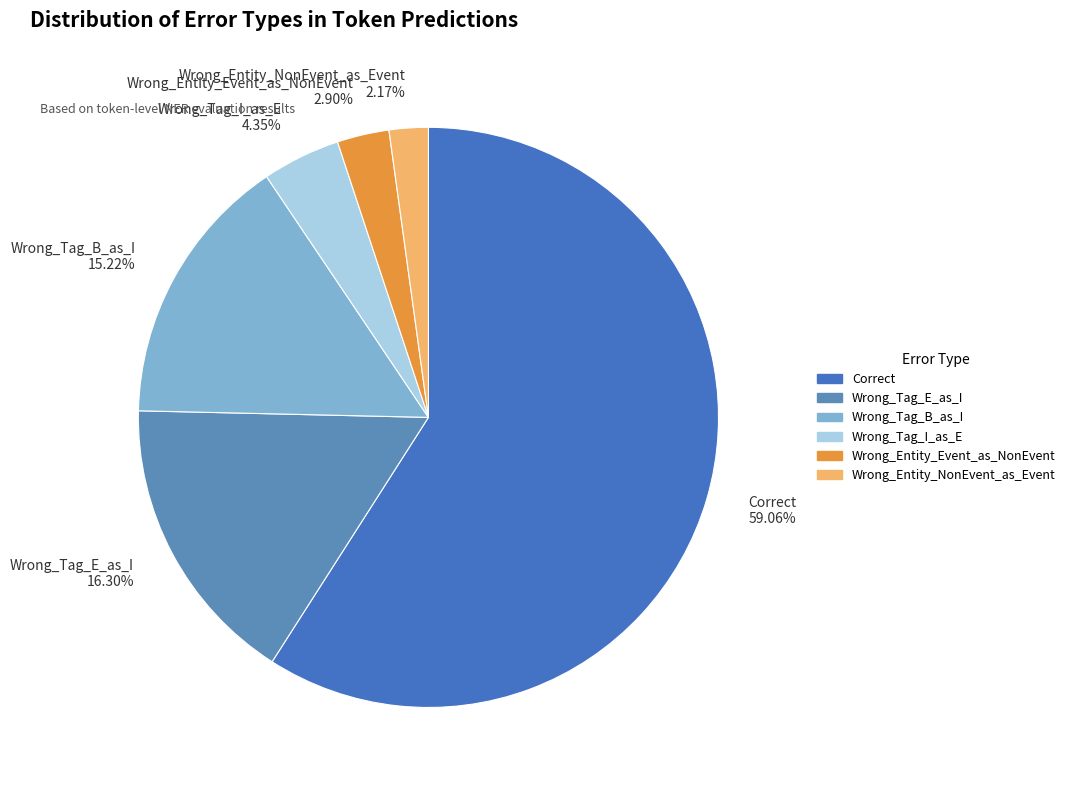

Is it true that Wrong_Tag_B_as_I is 25% of the pie?

False